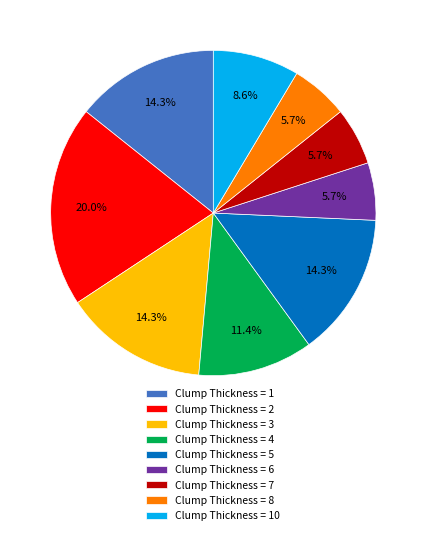

Between Clump Thickness = 2 and Clump Thickness = 8, which is larger?

Clump Thickness = 2